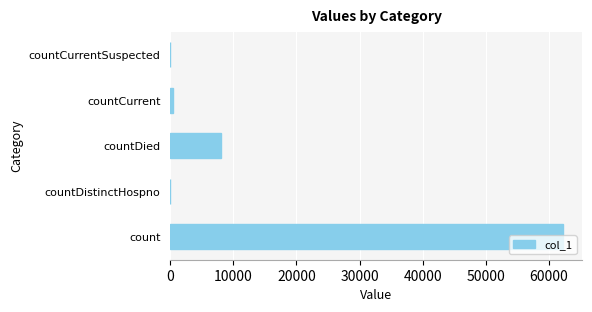

What is the sum of the values at countDied and countDistinctHospno?

8130